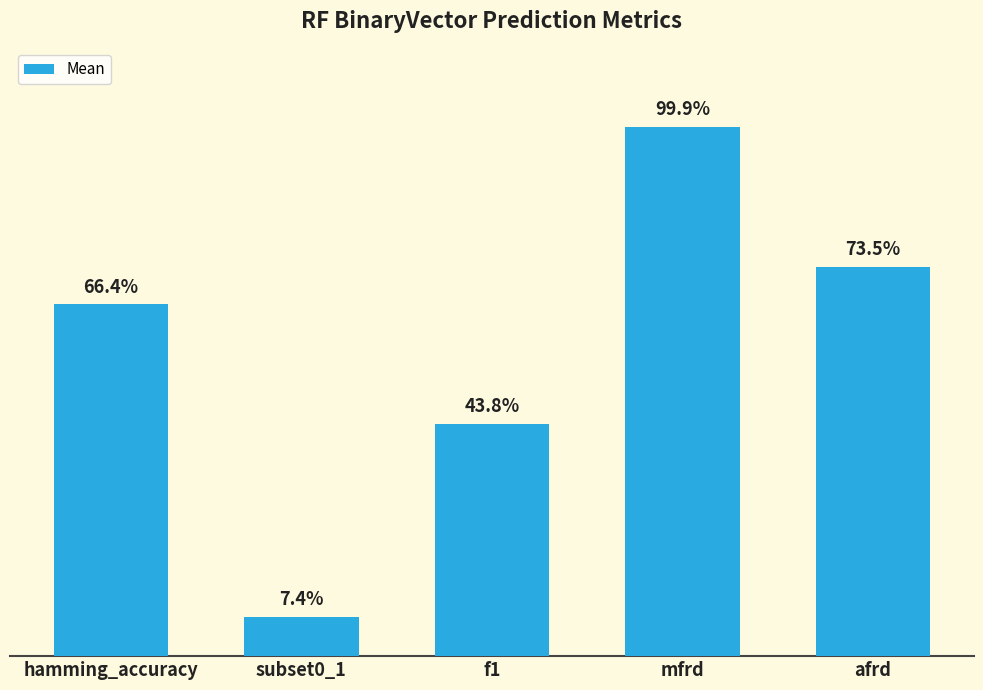

What is the label of the 1st bar from the left?

hamming_accuracy